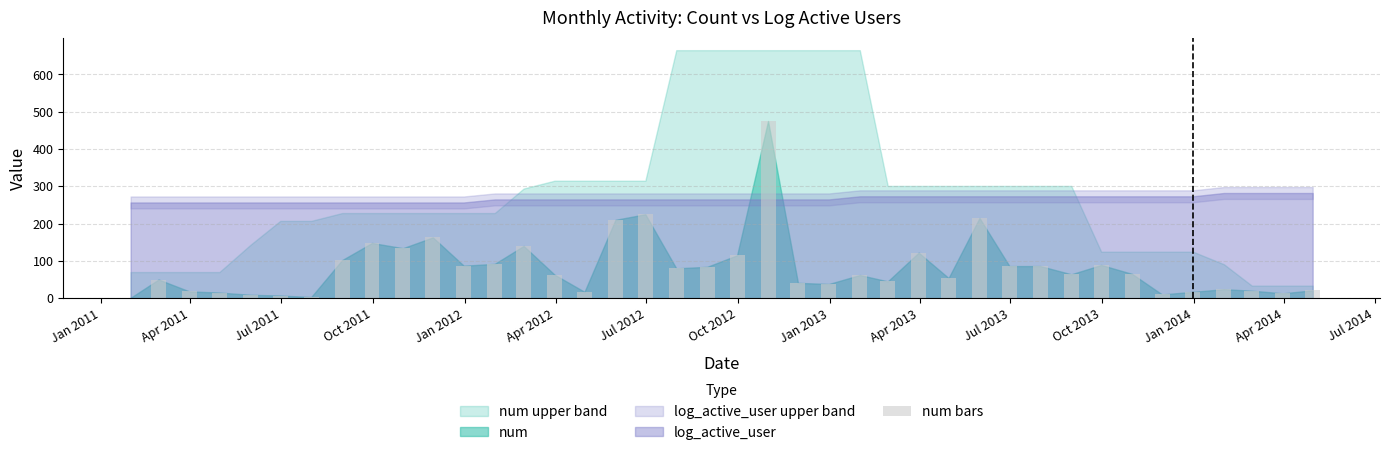

What is the sum of all values?

3310